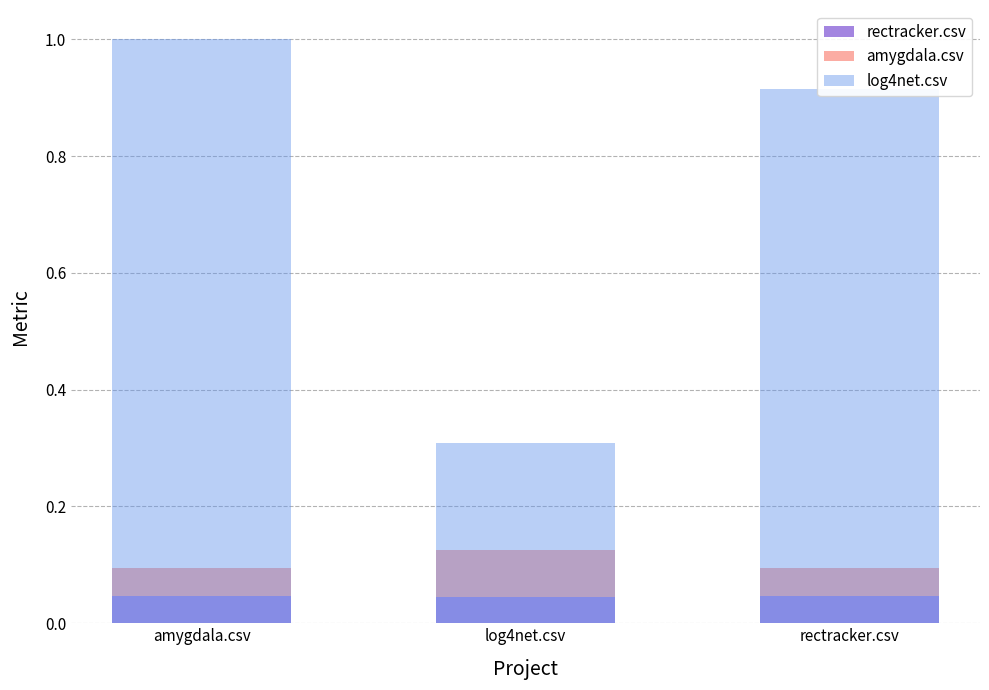

The rectracker.csv series shows 0.0 at log4net.csv. True or false?

True